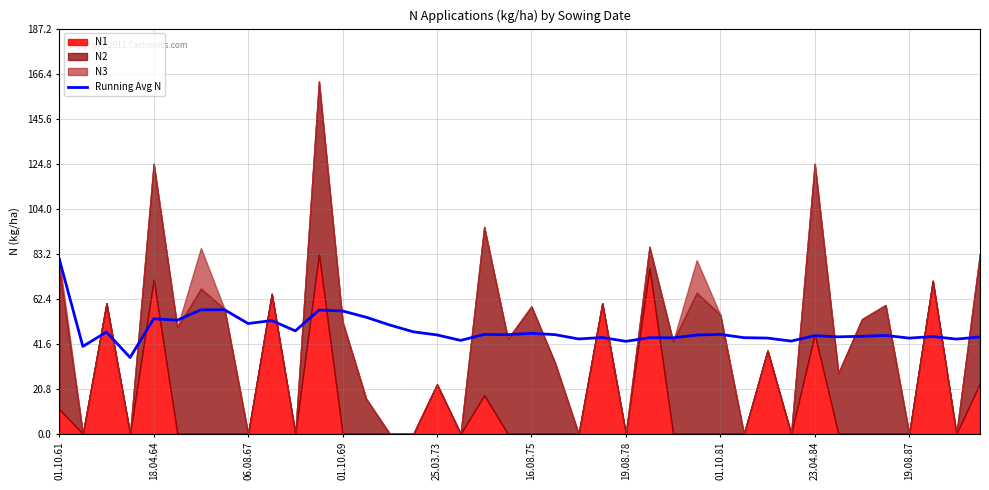

The value of Running Avg N at 06.08.67 is 13.9. True or false?

False